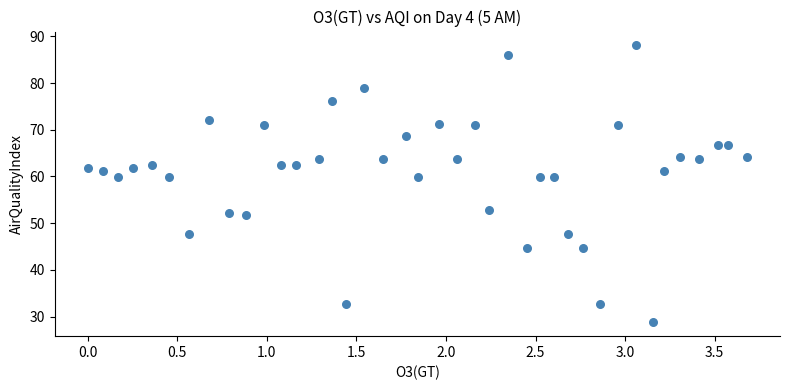

What is the range of Y values (max minus min)?

59.3